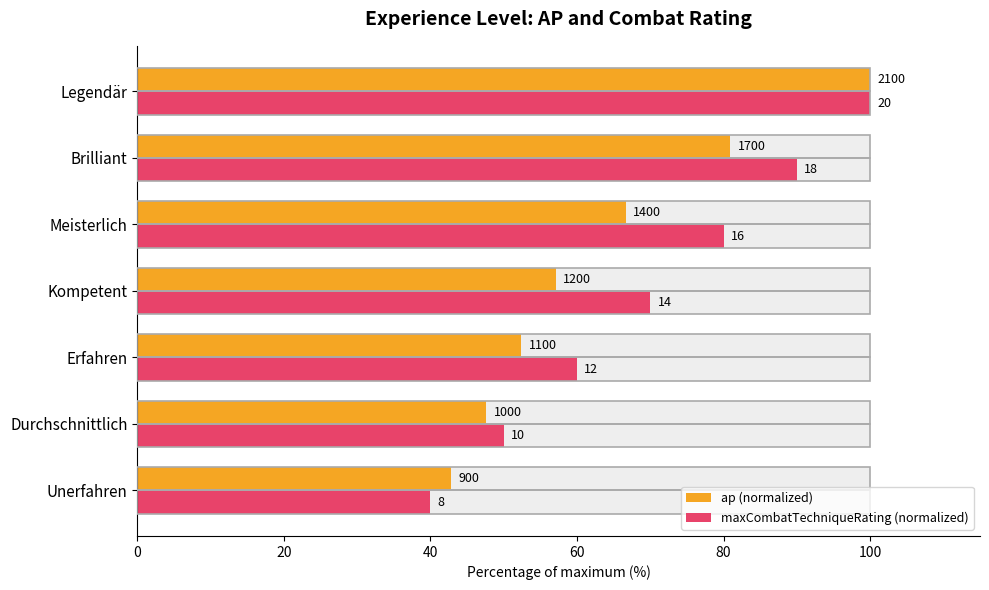

How many data points in ap (normalized) are above 57?

4